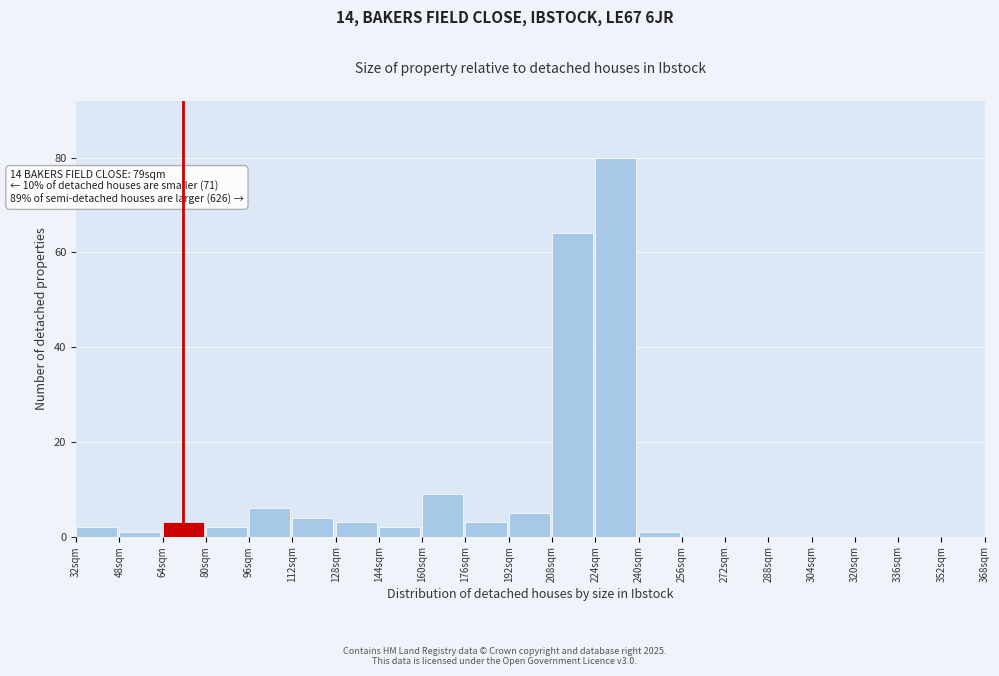

Over which range of the x-axis is the bar tallest?

224 to 240